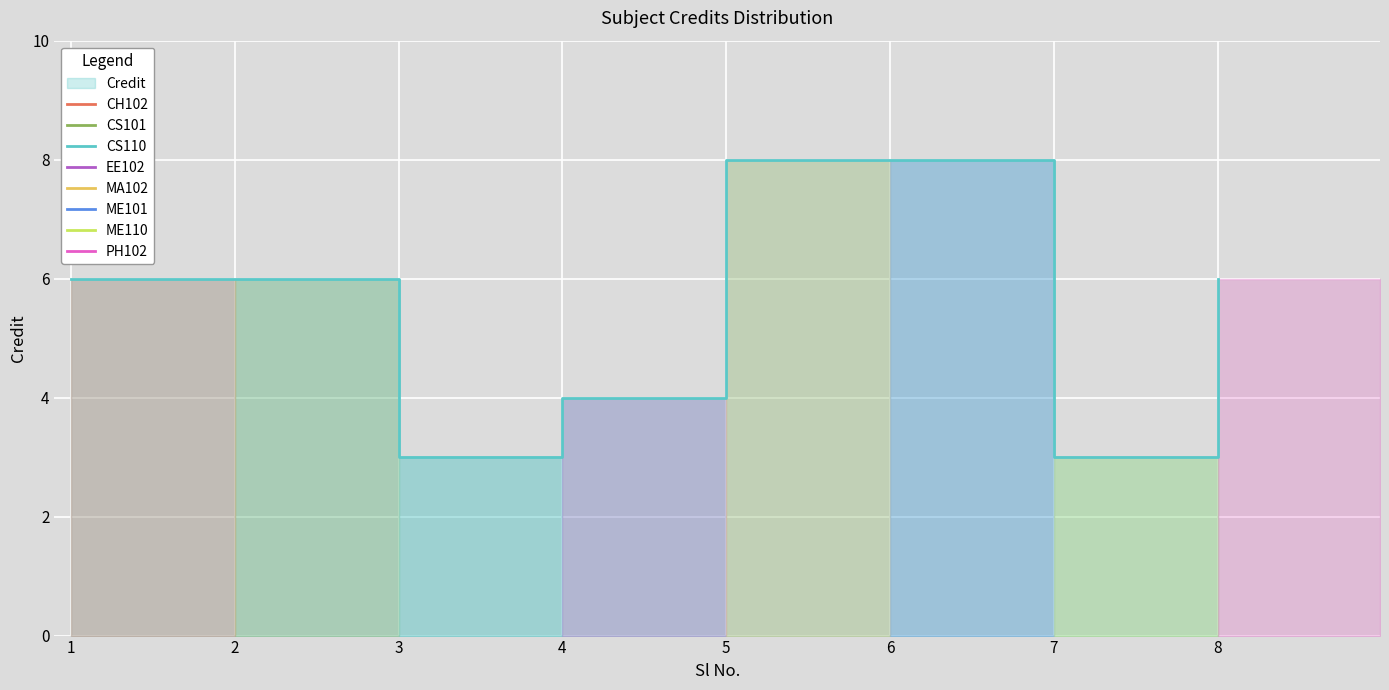

What is the value of the 1st point from the left?

6